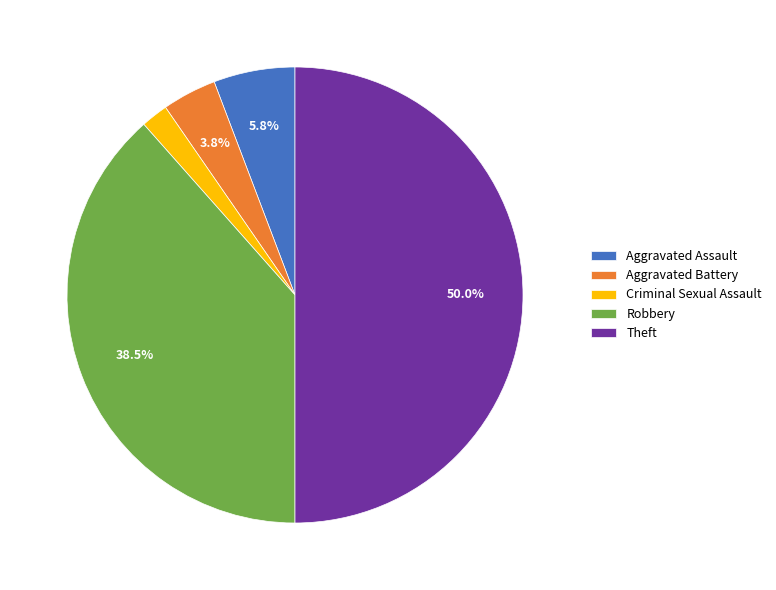

The Aggravated Assault slice represents 1% of the pie. True or false?

False